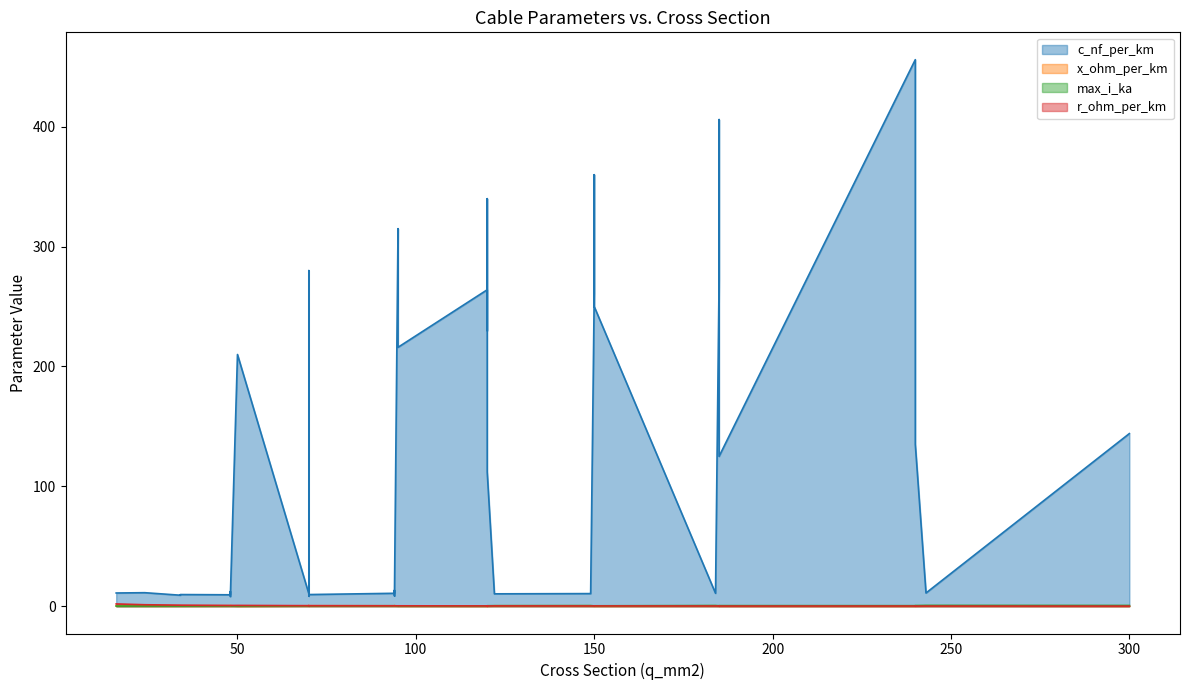

What is the value of the r_ohm_per_km point at the 9th from the left?

0.1